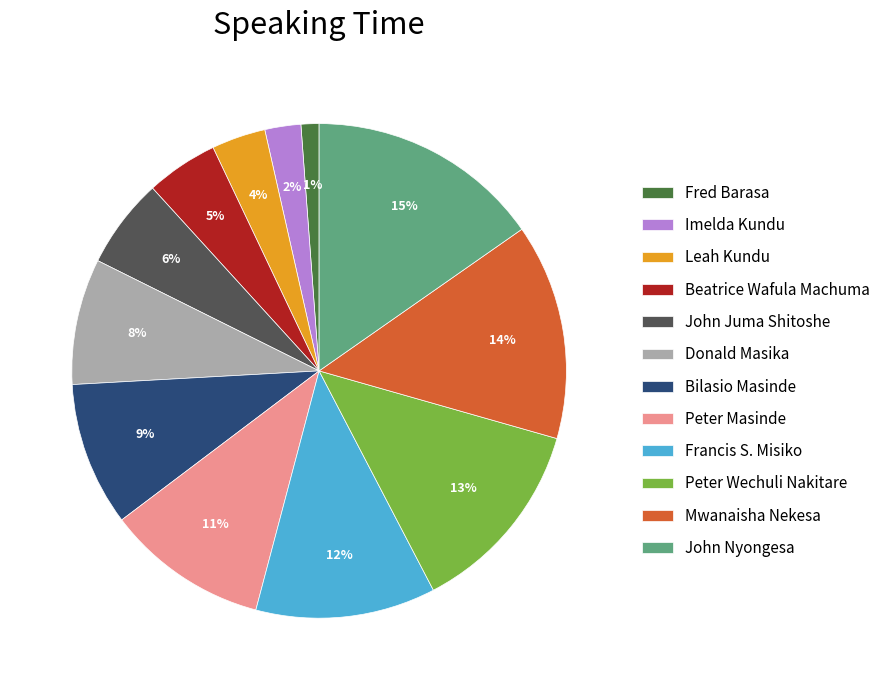

Is the sum of Imelda Kundu and Peter Masinde greater than half?

No